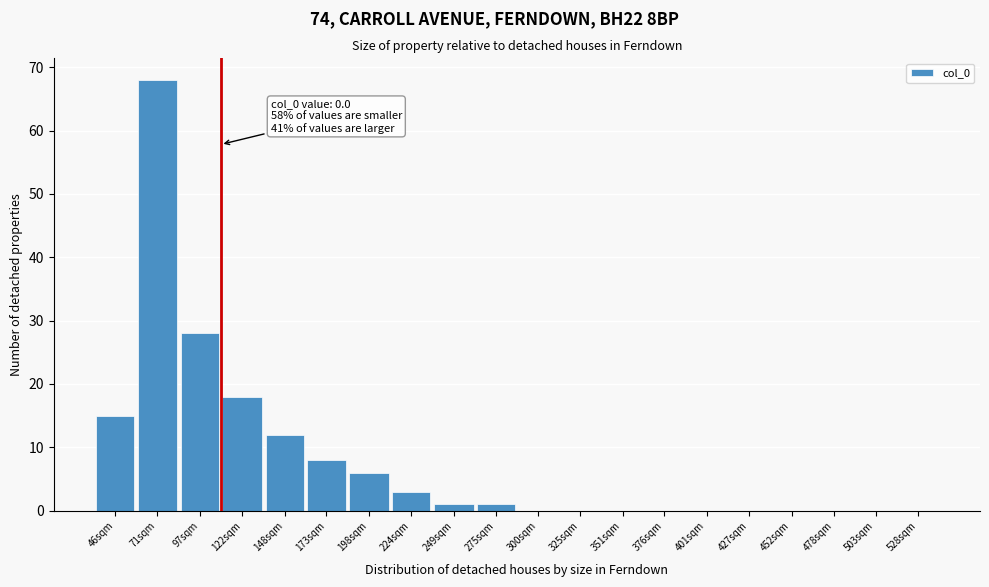

Reading left to right, transcribe all the data shown in this chart.

46sqm=15	71sqm=68	97sqm=28	122sqm=18	148sqm=12	173sqm=8	198sqm=6	224sqm=3	249sqm=1	275sqm=1	300sqm=0	325sqm=0	351sqm=0	376sqm=0	401sqm=0	427sqm=0	452sqm=0	478sqm=0	503sqm=0	528sqm=0